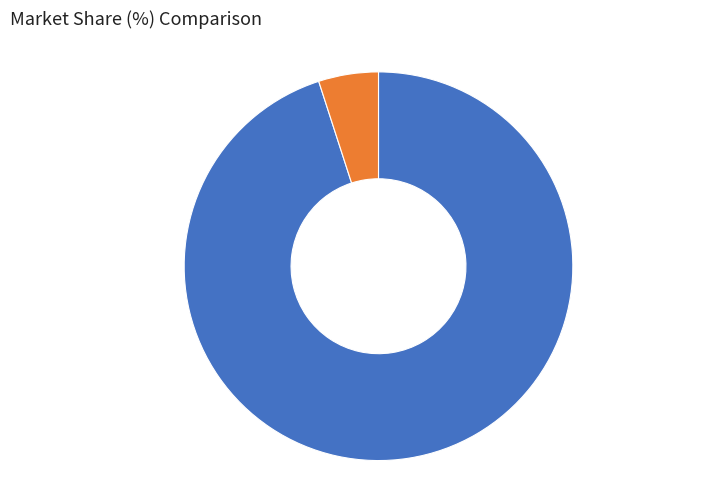

Does any single category account for the majority?

Yes